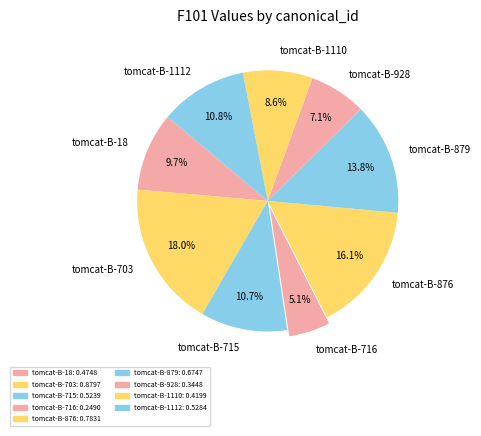

Which slice is the smallest?

tomcat-B-716